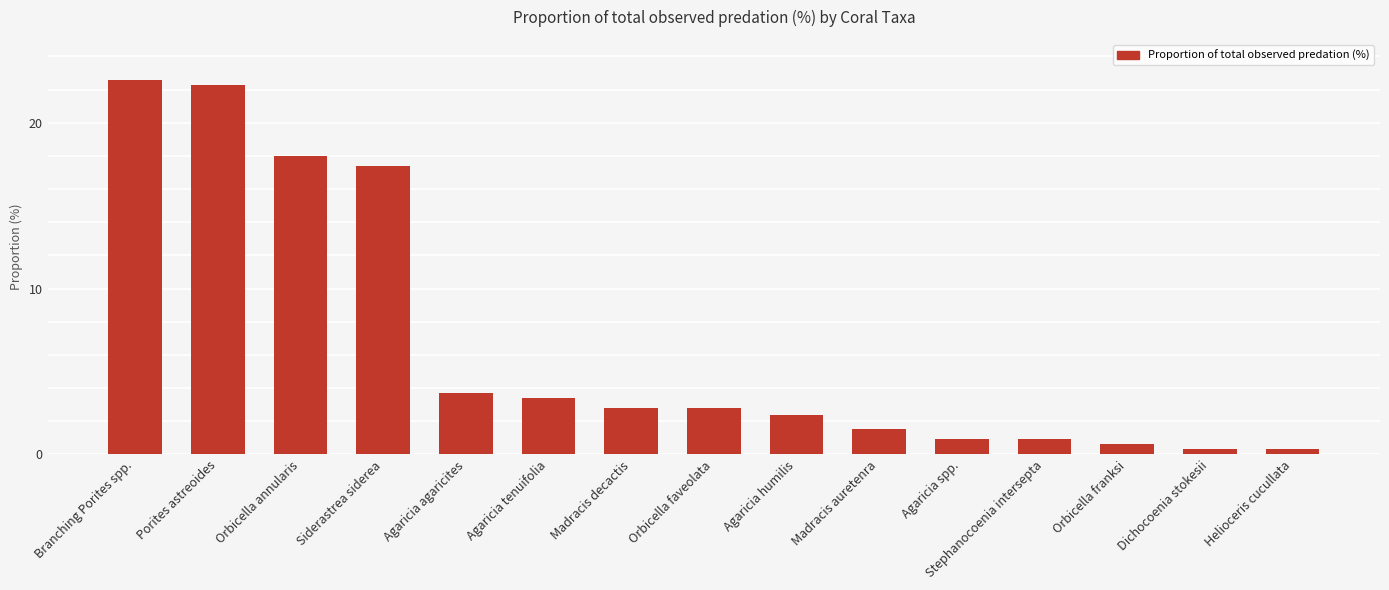

Which category has the highest value across all series?

Branching Porites spp.